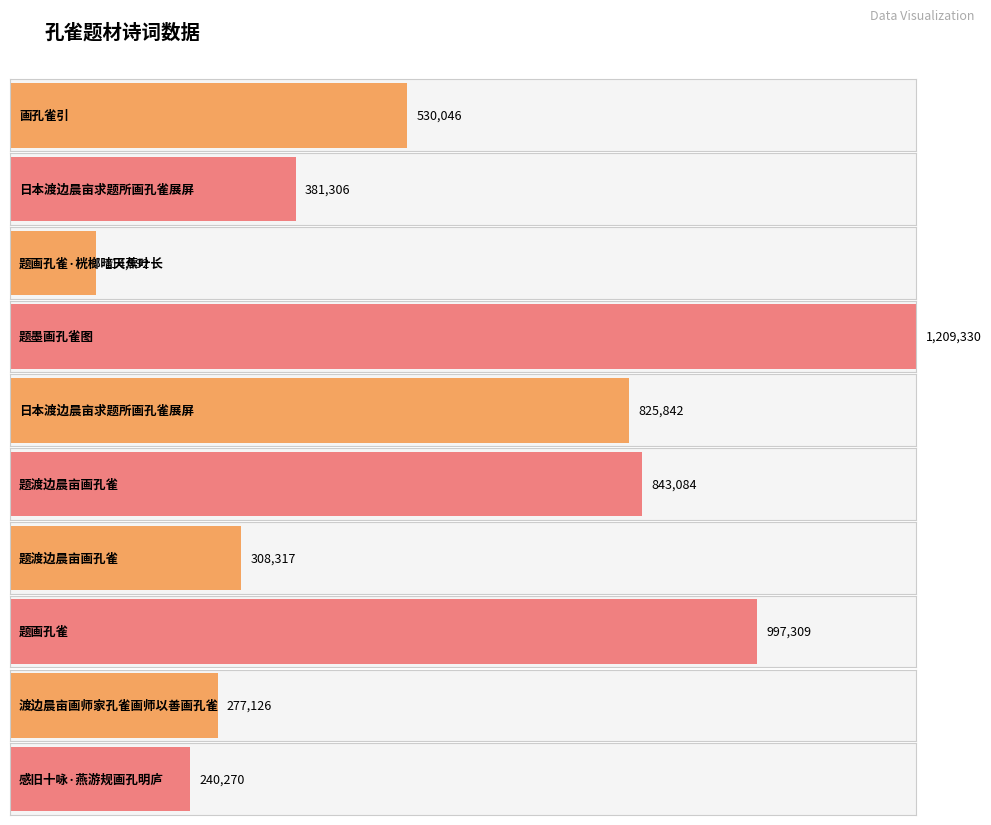

Where is the data nearest to the value 662161?

画孔雀引